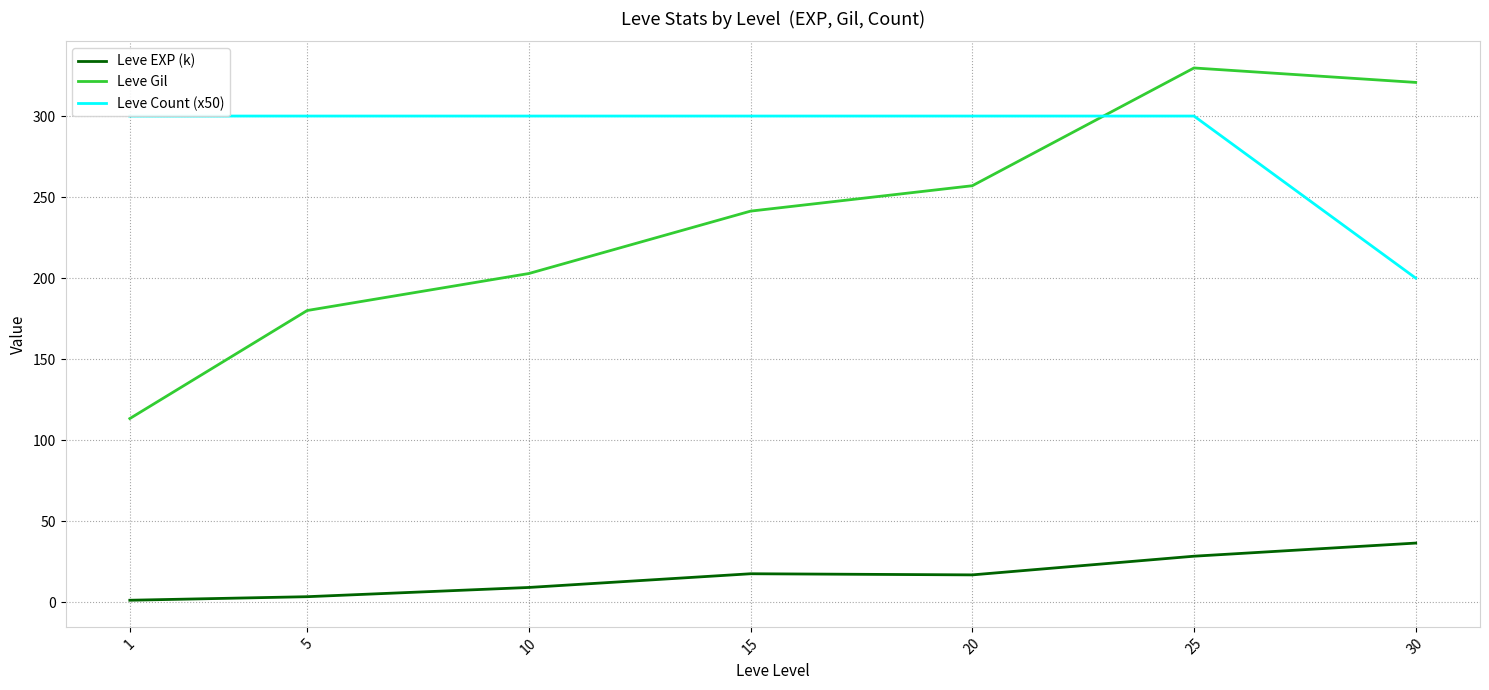

Reading right to left, list all the values displayed in this chart.

Leve EXP (k): 30=36.5	25=28.4	20=16.9	15=17.6	10=9.1	5=3.4	1=1.2
Leve Gil: 30=320.8	25=329.7	20=257.0	15=241.3	10=202.8	5=180.0	1=113.3
Leve Count (x50): 30=200.0	25=300.0	20=300.0	15=300.0	10=300.0	5=300.0	1=300.0